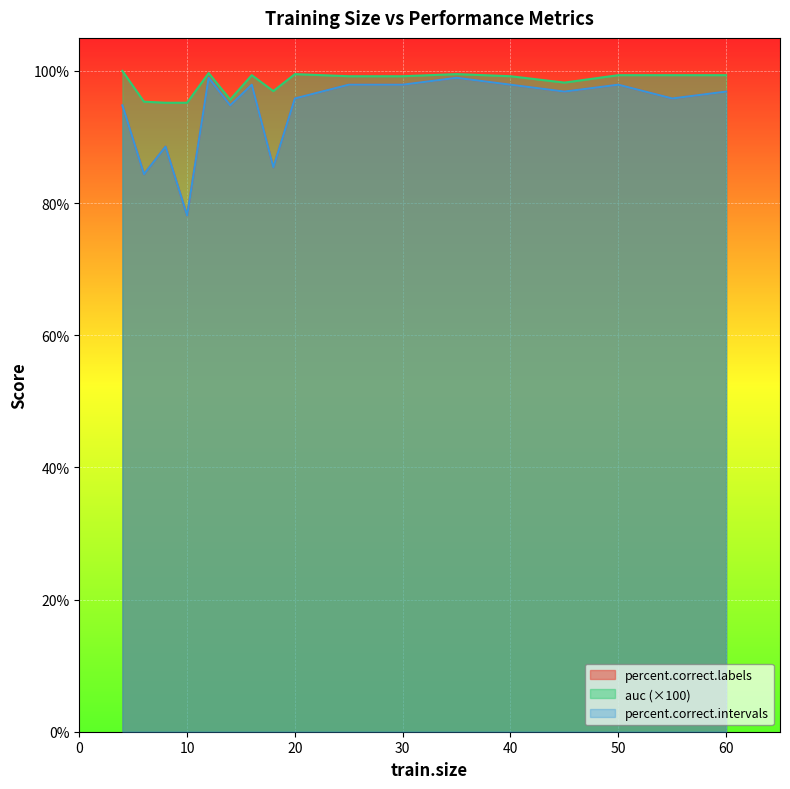

List the labels in order of auc value, largest first.

4, 12, 20, 35, 16, 50, 55, 60, 25, 30, 40, 45, 18, 14, 6, 8, 10